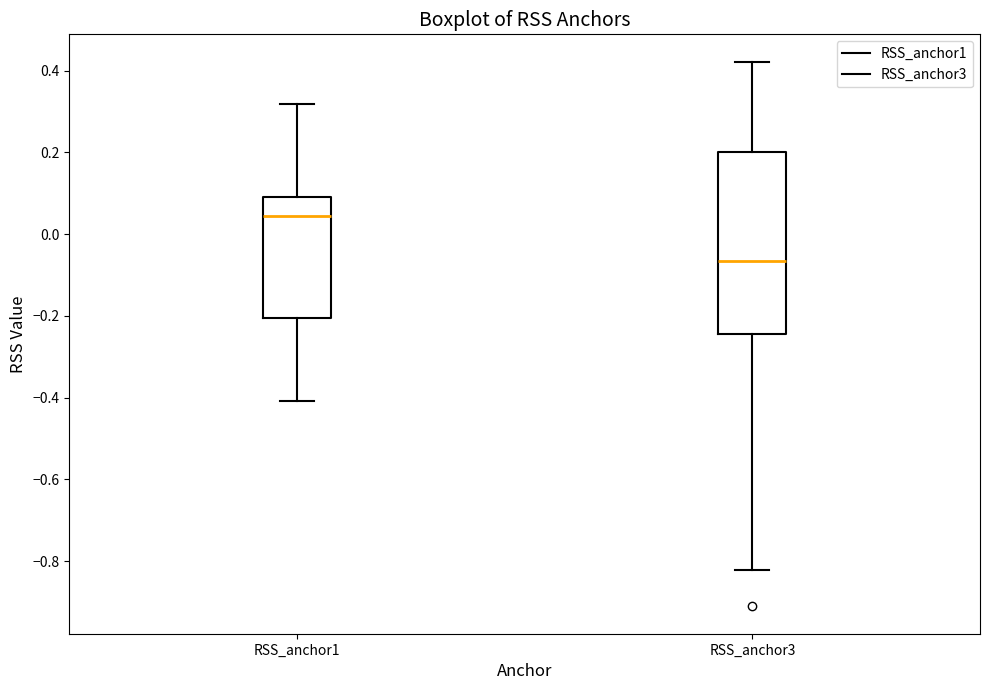

Which box is the tallest, from its lower edge to its upper edge?

RSS_anchor3